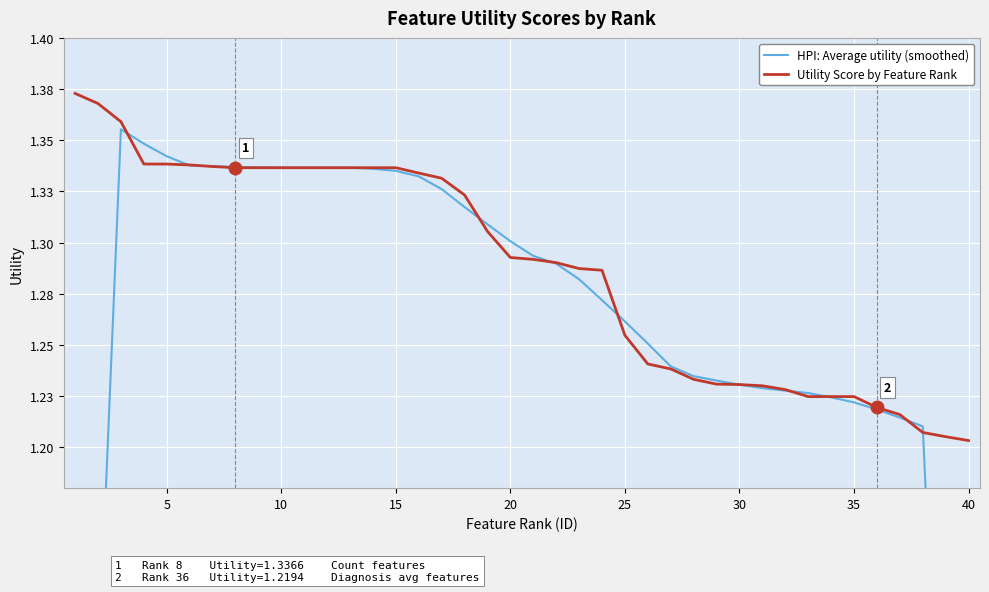

Reading left to right, list all the values displayed in this chart.

HPI: Average utility (smoothed): 0.8	1.1	1.4	1.3	1.3	1.3	1.3	1.3	1.3	1.3	1.3	1.3	1.3	1.3	1.3	1.3	1.3	1.3	1.3	1.3	1.3	1.3	1.3	1.3	1.3	1.3	1.2	1.2	1.2	1.2	1.2	1.2	1.2	1.2	1.2	1.2	1.2	1.2	1.0	0.7
Utility Score by Feature Rank: 1.4	1.4	1.4	1.3	1.3	1.3	1.3	1.3	1.3	1.3	1.3	1.3	1.3	1.3	1.3	1.3	1.3	1.3	1.3	1.3	1.3	1.3	1.3	1.3	1.3	1.2	1.2	1.2	1.2	1.2	1.2	1.2	1.2	1.2	1.2	1.2	1.2	1.2	1.2	1.2